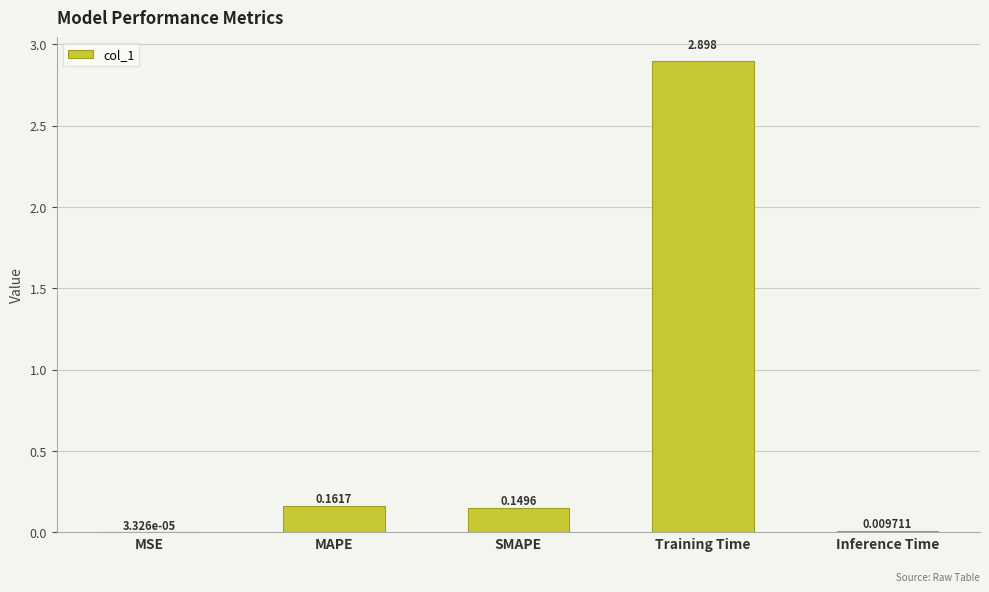

Which label corresponds to the largest value in the chart?

Training Time